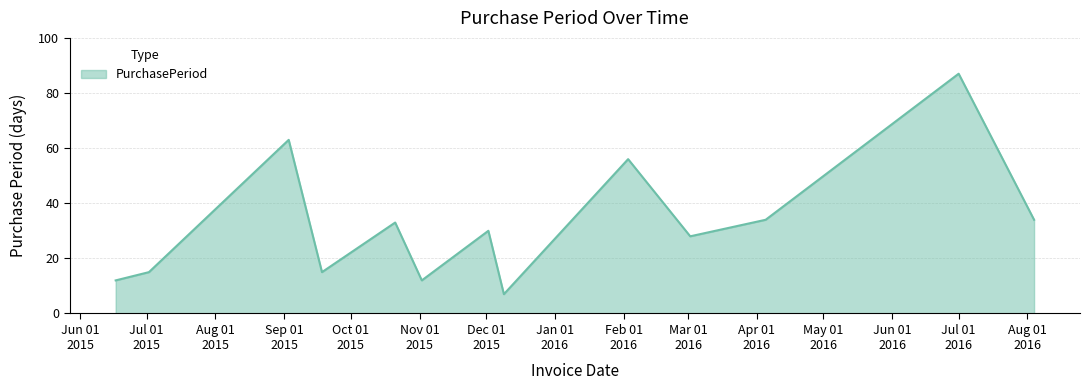

What is the maximum value shown in the chart?

87